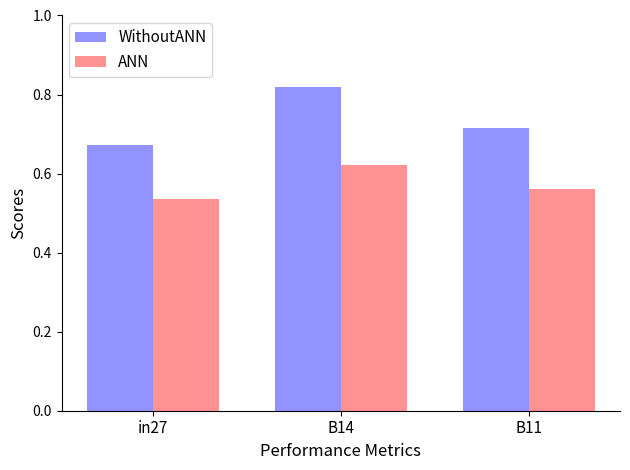

Rank the series by their maximum value, from lowest to highest.

ANN, WithoutANN